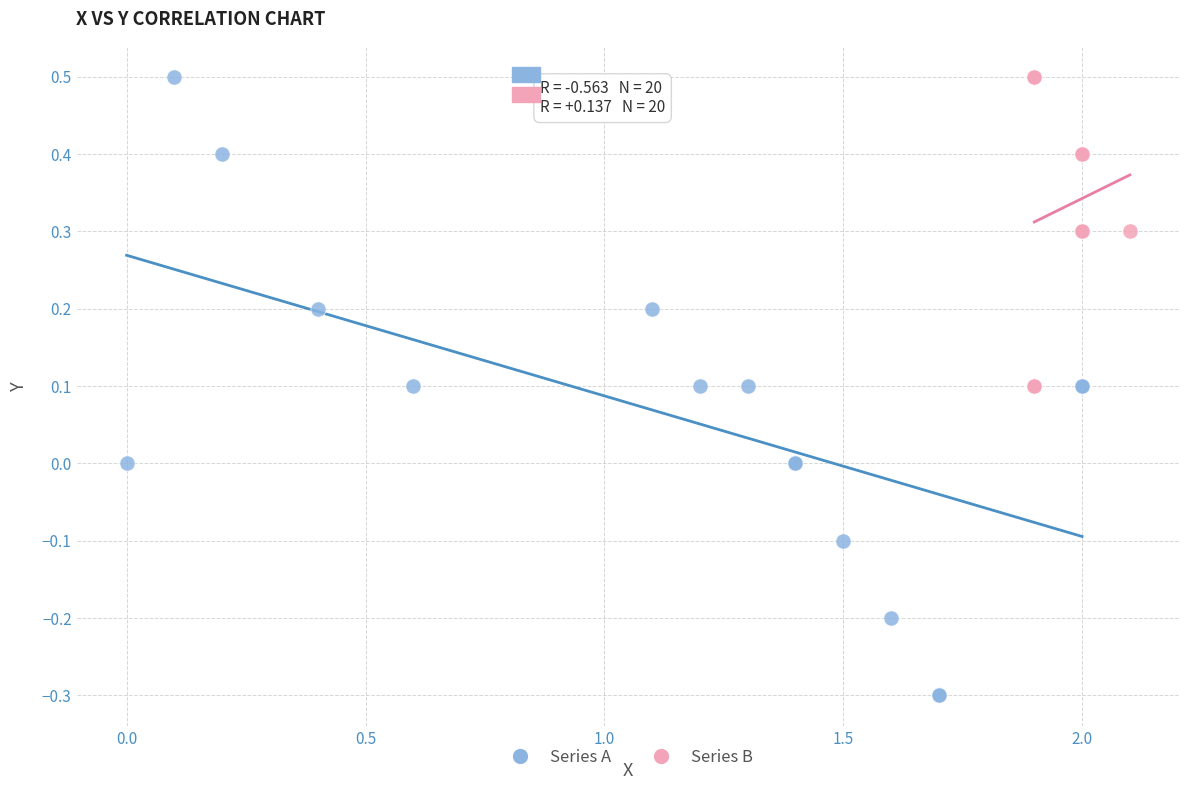

Which series has the largest Y range (max minus min)?

Series A